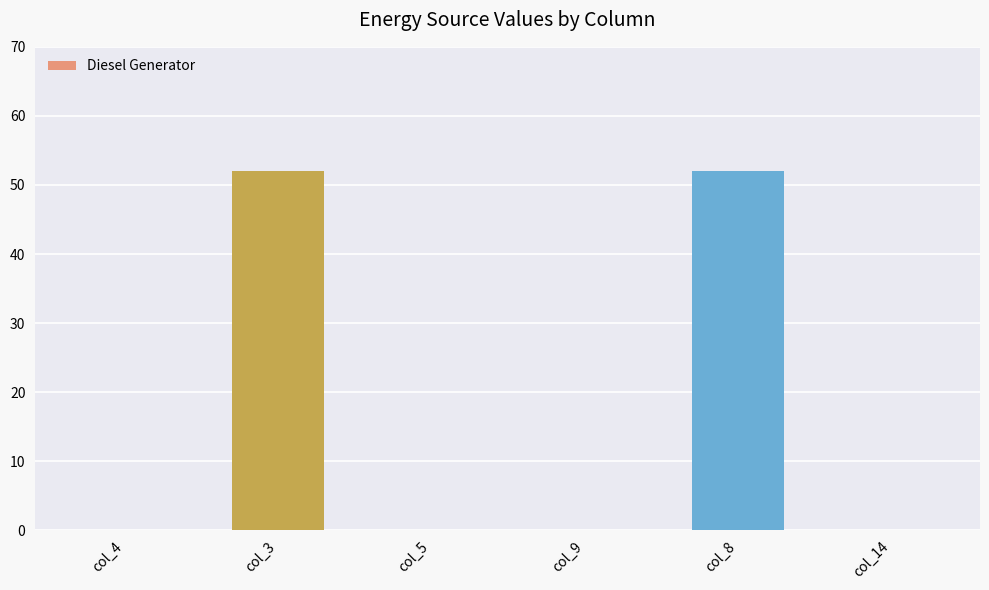

The value at col_9 is 0. True or false?

True